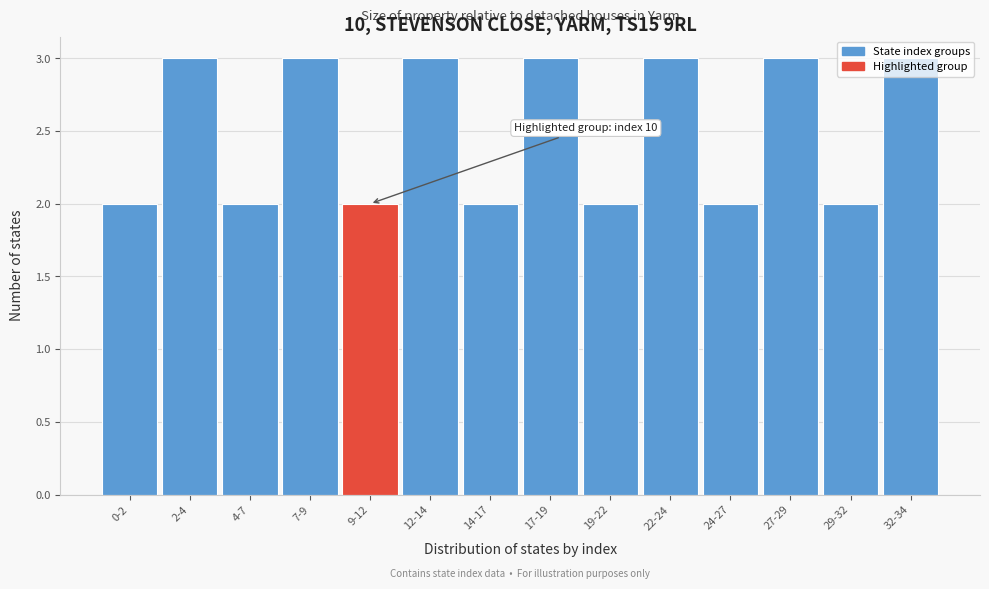

What is the label of the 6th bar from the right?

19-22